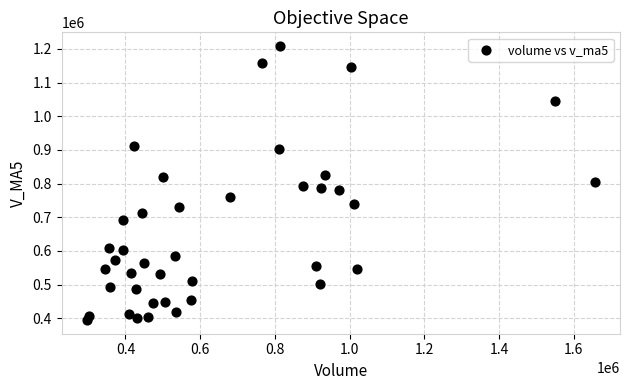

What is the range of X values (max minus min)?

1358229.5